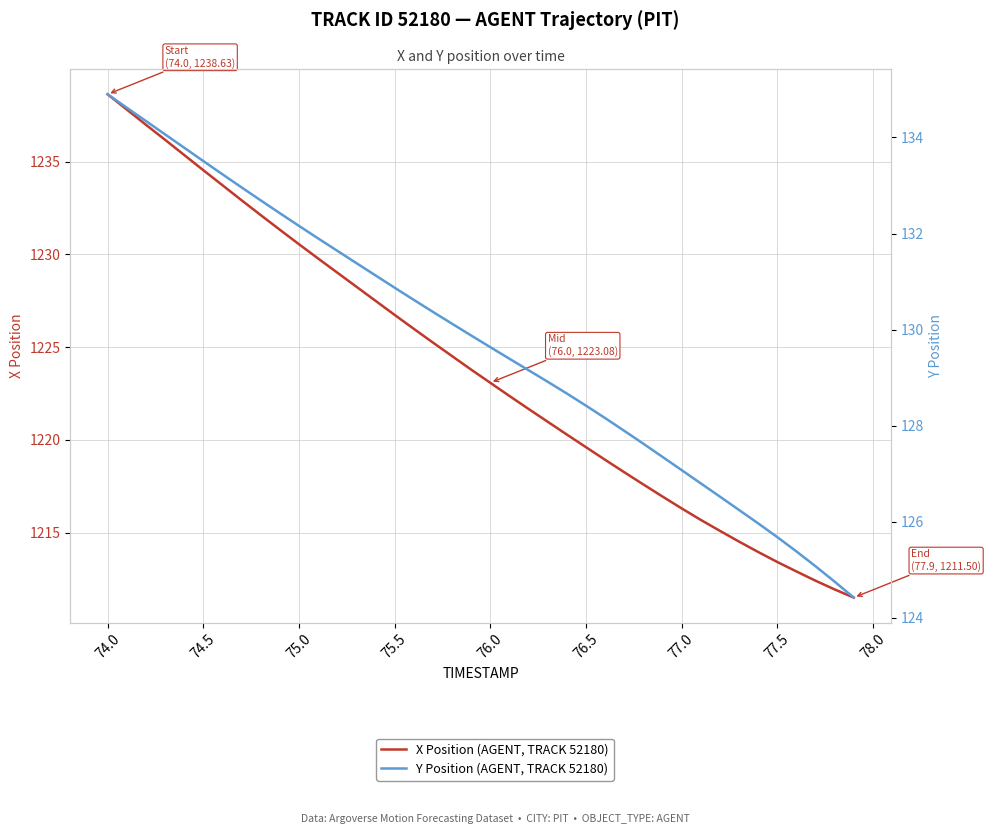

Which series has the largest total across all categories?

X Position (AGENT, TRACK 52180)